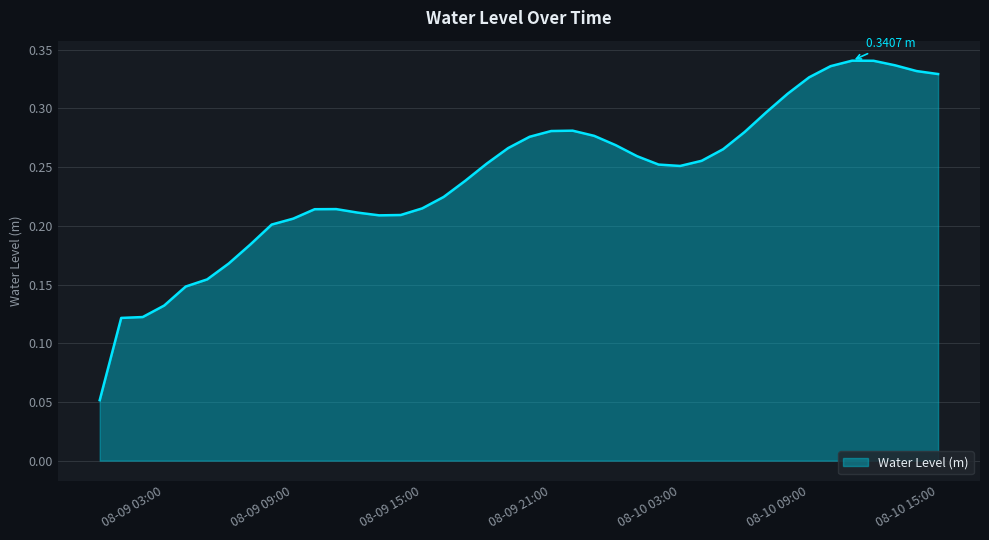

Rank the categories by value from highest to lowest.

2023-08-10 11:00:00, 2023-08-10 12:00:00, 2023-08-10 13:00:00, 2023-08-10 10:00:00, 2023-08-10 14:00:00, 2023-08-10 15:00:00, 2023-08-10 09:00:00, 2023-08-10 08:00:00, 2023-08-10 07:00:00, 2023-08-09 22:00:00, 2023-08-09 21:00:00, 2023-08-10 06:00:00, 2023-08-09 23:00:00, 2023-08-09 20:00:00, 2023-08-10 00:00:00, 2023-08-09 19:00:00, 2023-08-10 05:00:00, 2023-08-10 01:00:00, 2023-08-10 04:00:00, 2023-08-09 18:00:00, 2023-08-10 02:00:00, 2023-08-10 03:00:00, 2023-08-09 17:00:00, 2023-08-09 16:00:00, 2023-08-09 15:00:00, 2023-08-09 11:00:00, 2023-08-09 10:00:00, 2023-08-09 12:00:00, 2023-08-09 14:00:00, 2023-08-09 13:00:00, 2023-08-09 09:00:00, 2023-08-09 08:00:00, 2023-08-09 07:00:00, 2023-08-09 06:00:00, 2023-08-09 05:00:00, 2023-08-09 04:00:00, 2023-08-09 03:00:00, 2023-08-09 02:00:00, 2023-08-09 01:00:00, 2023-08-09 00:00:00